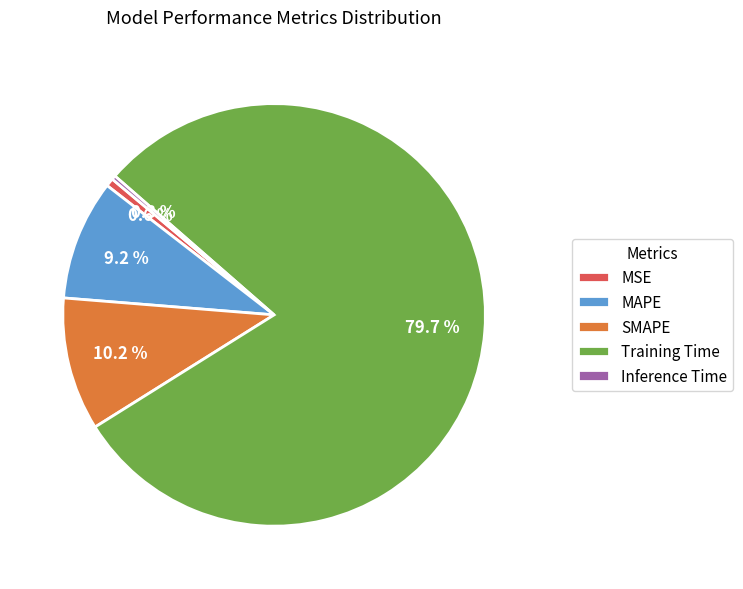

To the nearest percent, what is the difference between the largest and smallest slice percentages?

79%